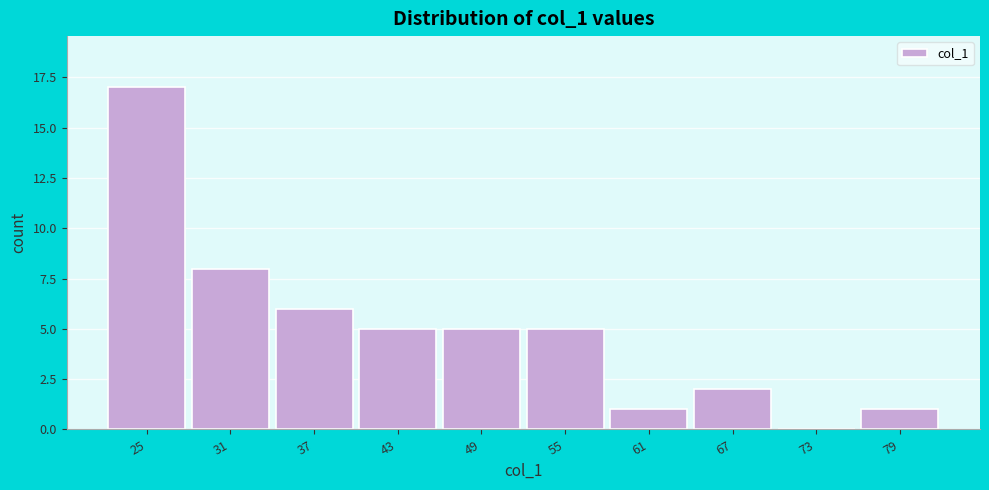

The value at 49 is 5. True or false?

True